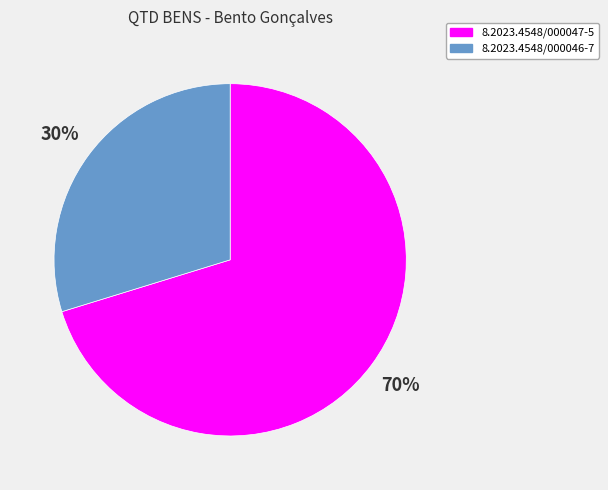

To the nearest percent, what is the combined percentage of 8.2023.4548/000047-5 and 8.2023.4548/000046-7?

100%